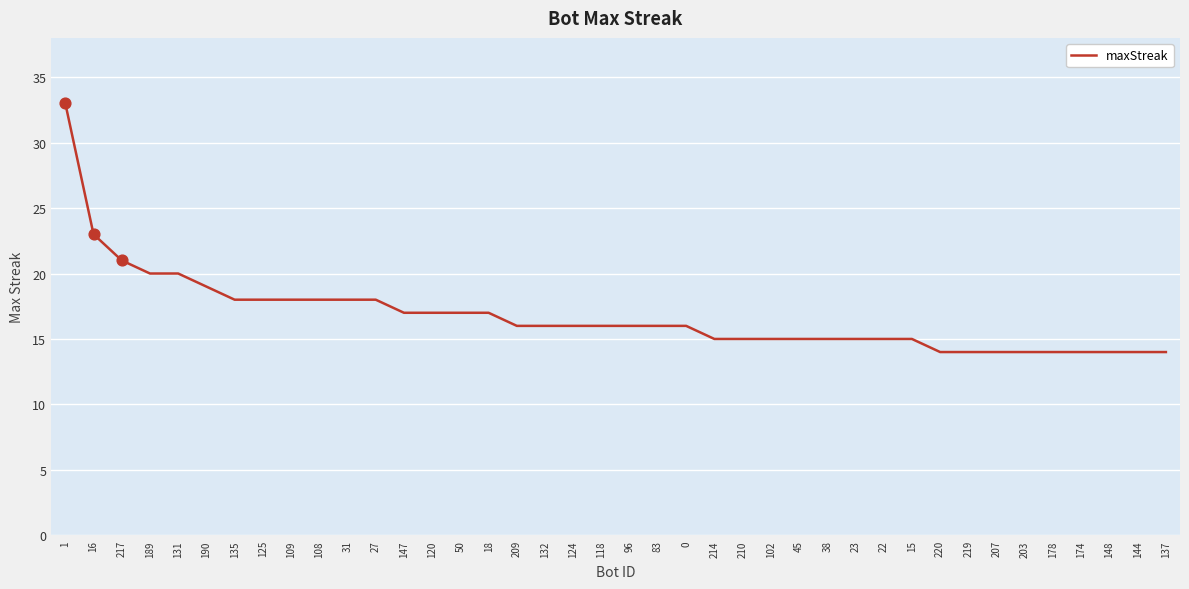

What is the ratio of the value at 18 to the value at 120?

1.0